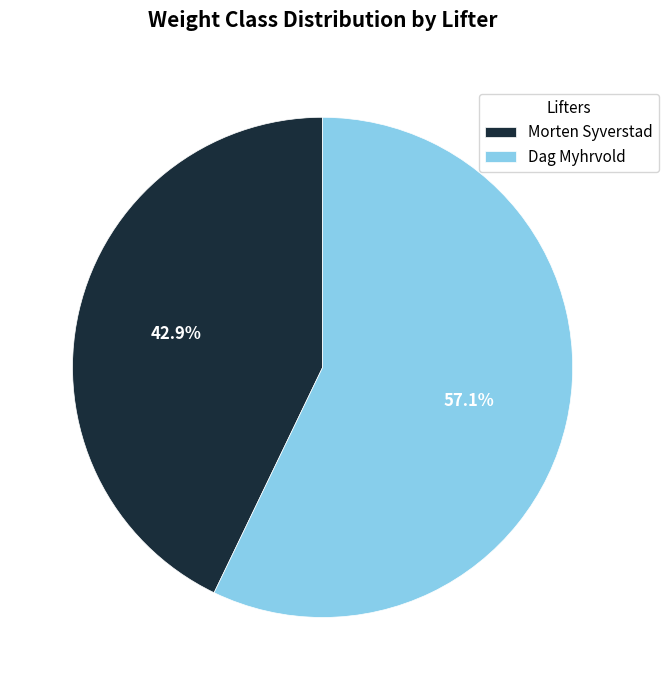

How many segments does this pie chart have?

2